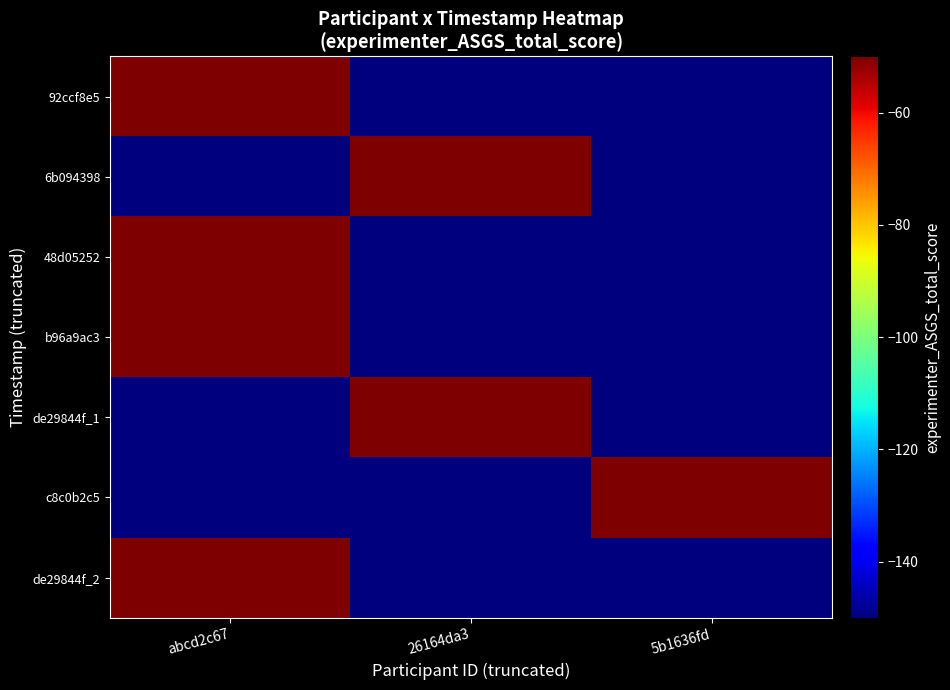

What is the spread (max minus min) of values at 5b1636fd?

100